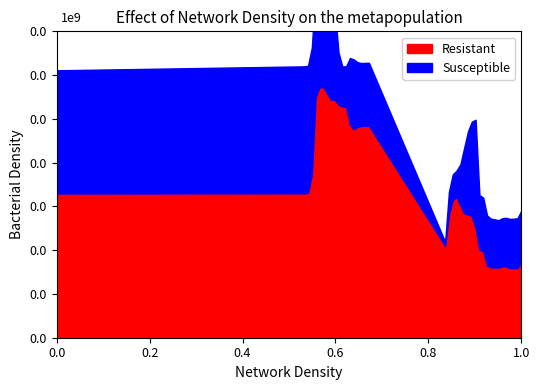

Is it true that Susceptible equals 348 at 37?

False